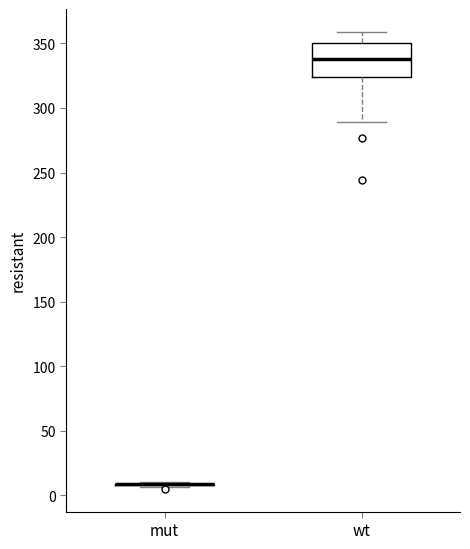

Reading left to right, transcribe this box plot: for each box, give where its median line is, the range the box spans, and where its two whiskers end, as read against the y-axis. The values are not printed on the chart, so give them approximately, as read against the axis.

mut: box collapsed to a line at 10, whiskers 5 to 10
wt: median 340, box 325 to 350, whiskers 290 to 360